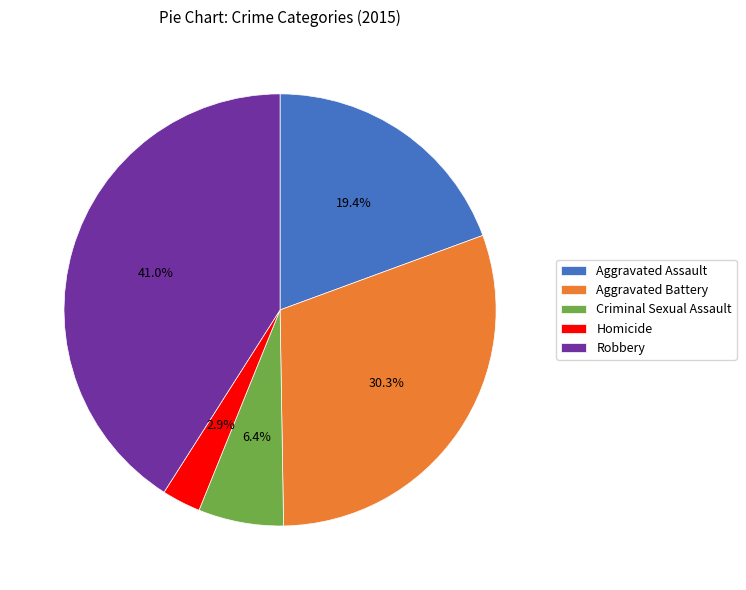

How many slices are in this pie chart?

5